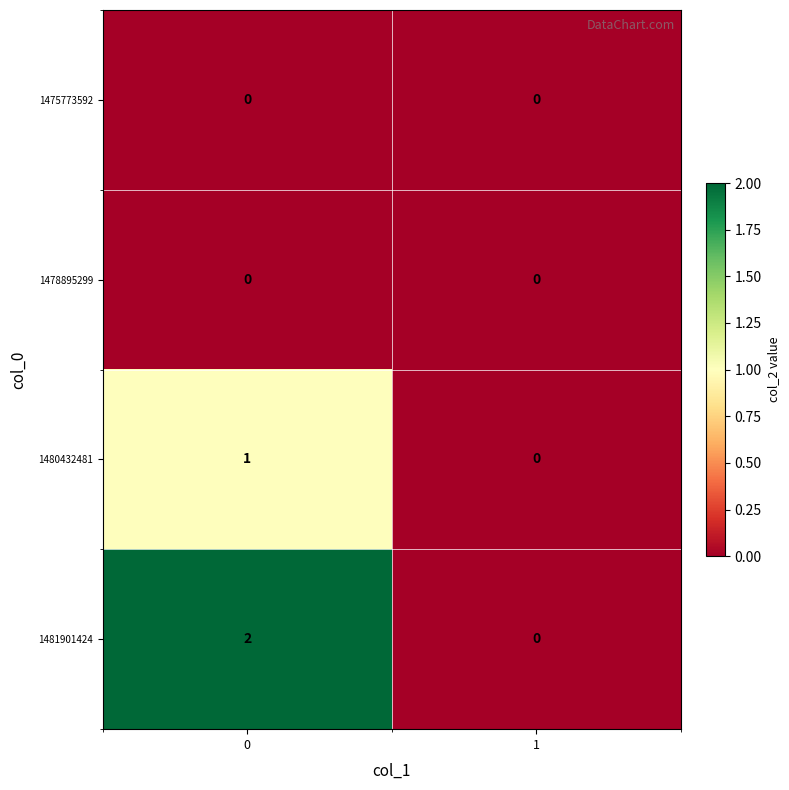

Reading left to right, list all the values displayed in this chart.

1475773592: 0=0	1=0
1478895299: 0=0	1=0
1480432481: 0=1	1=0
1481901424: 0=2	1=0